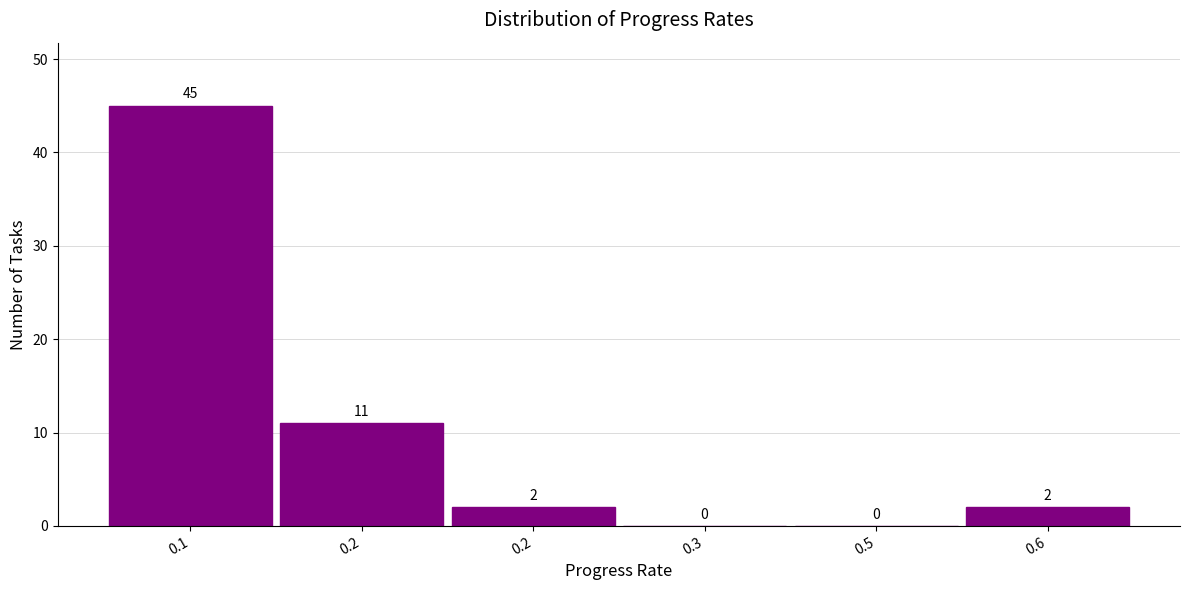

Count the number of data series in this chart.

1